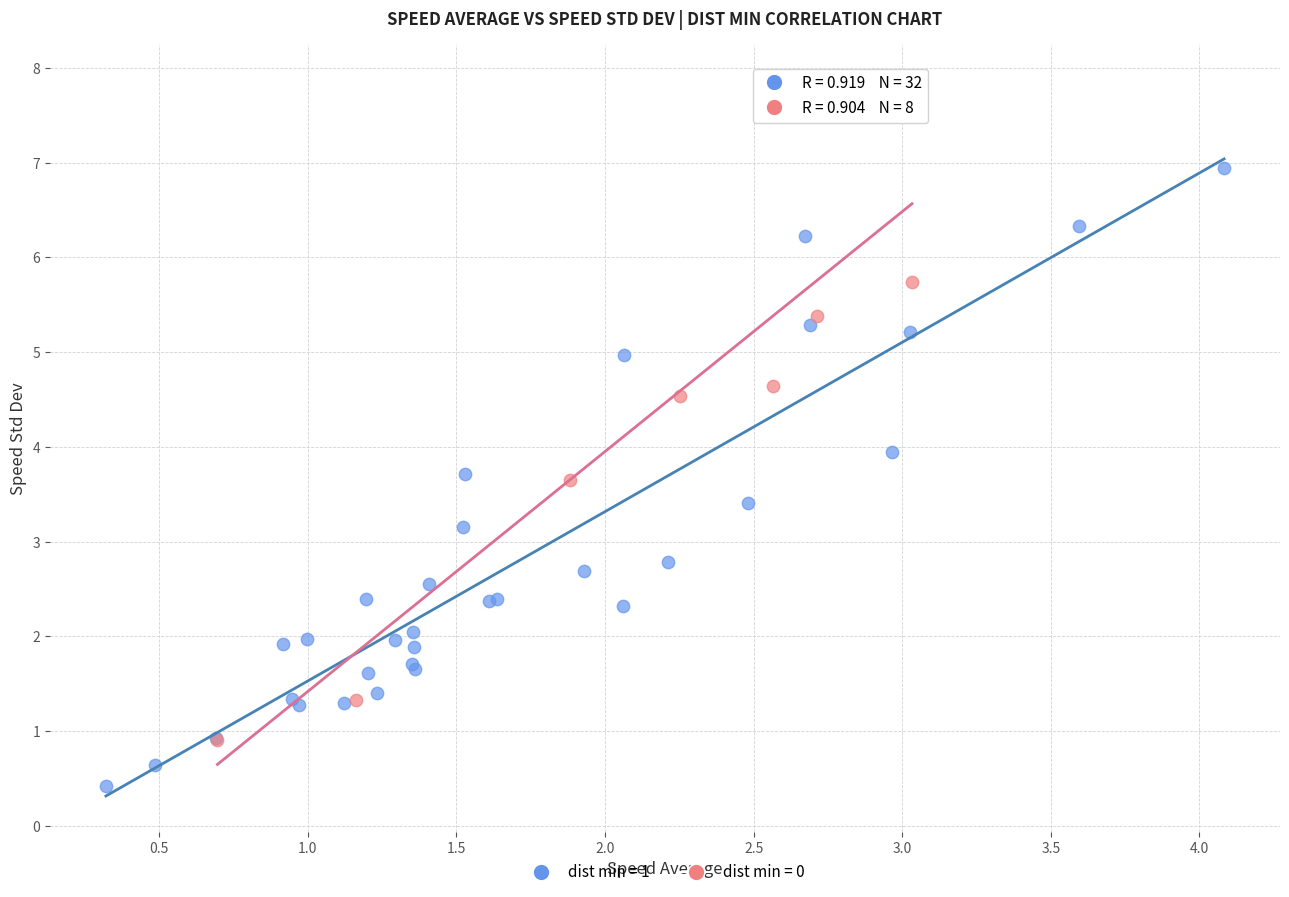

Which series reaches the maximum Y coordinate?

dist min = 0